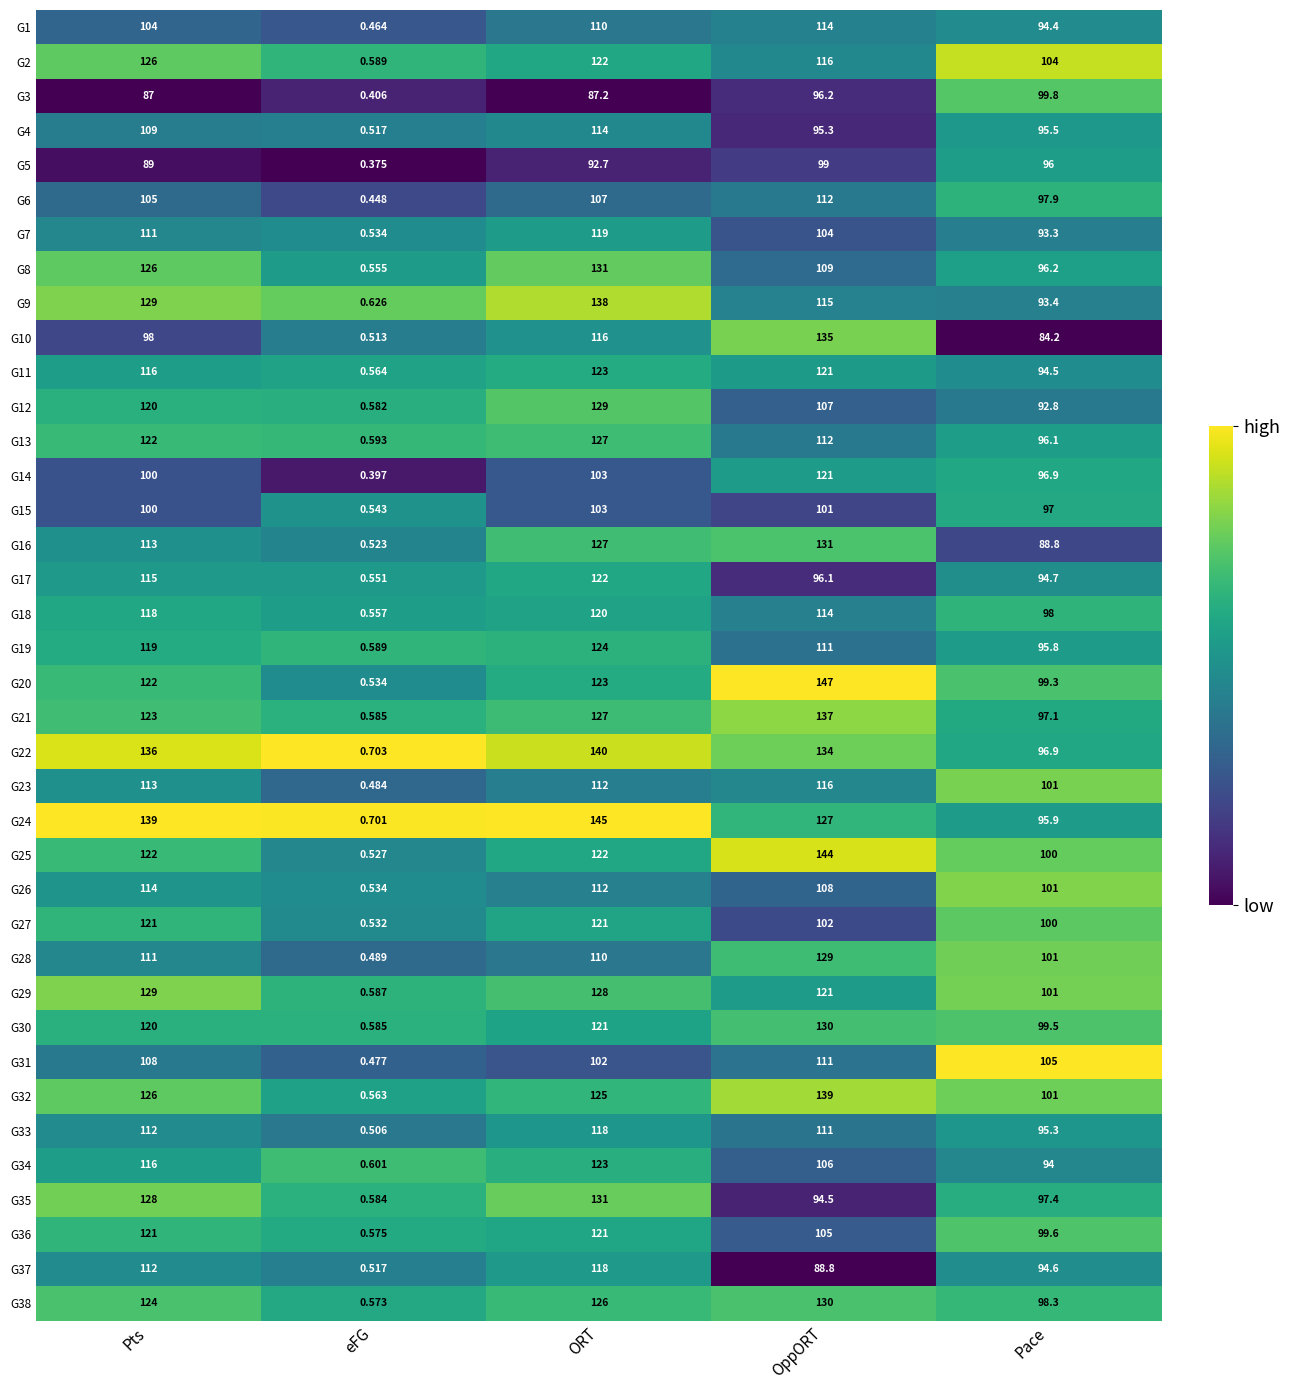

At which category is the sum across all series the highest?

ORT